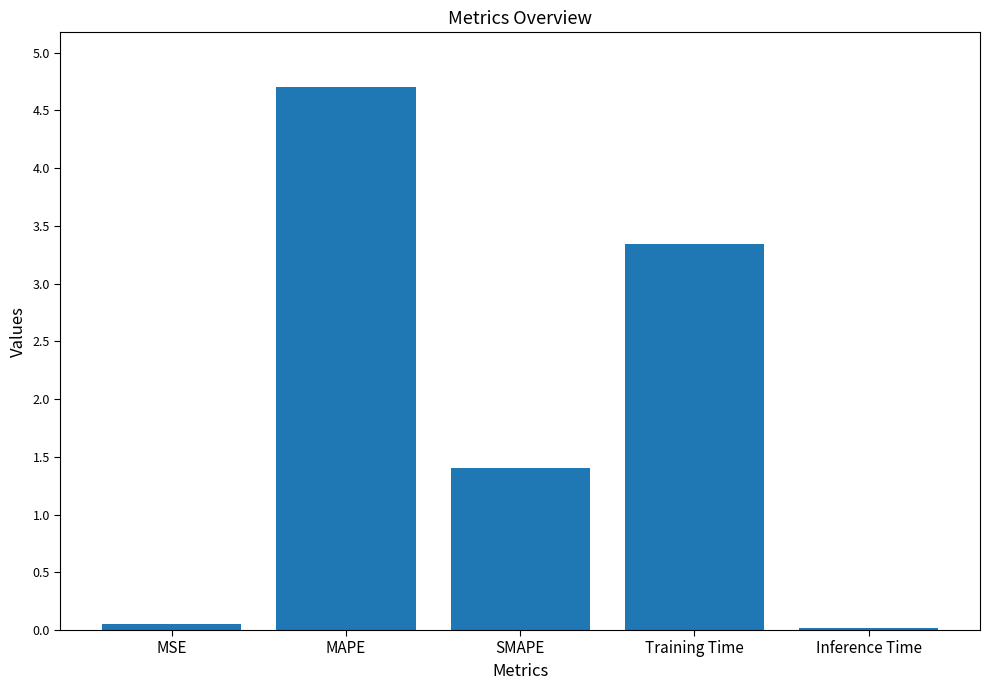

Is it true that the value at SMAPE is 1.4?

True